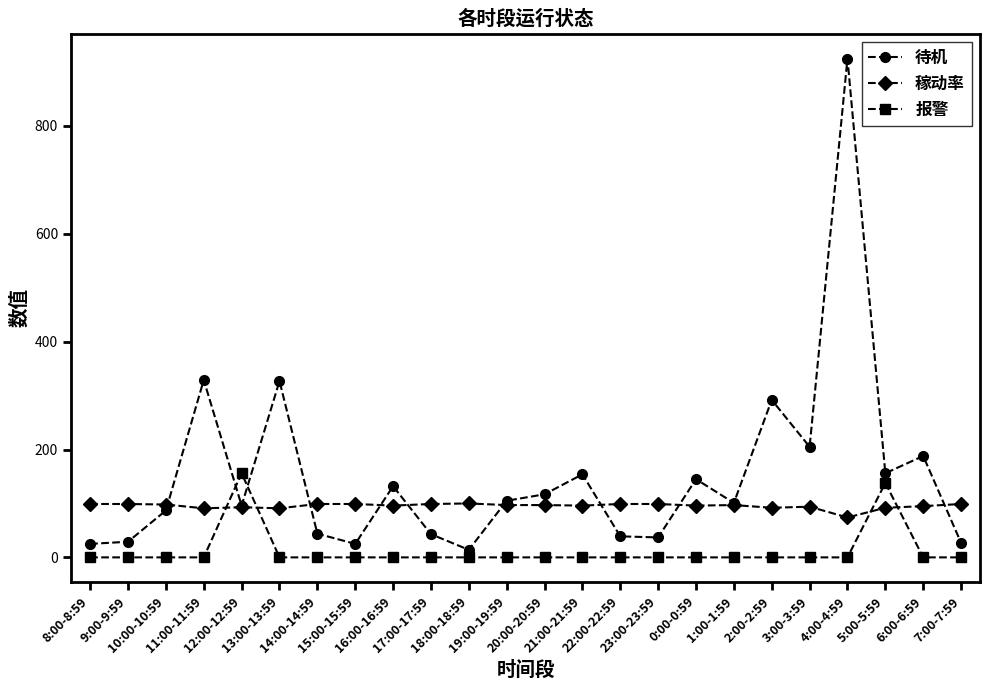

How many lines are shown in the chart?

3